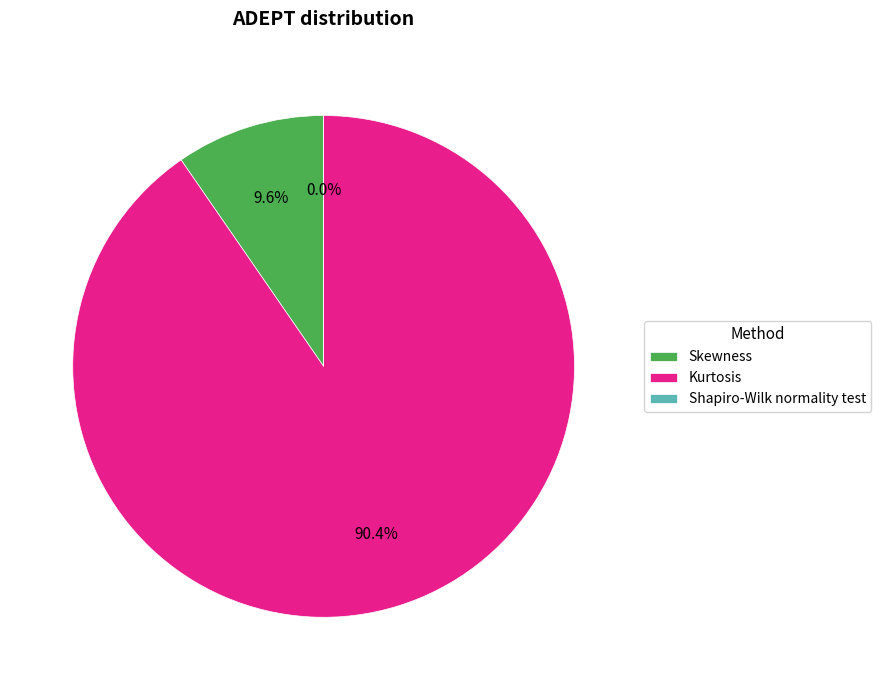

The Skewness slice represents 10% of the pie. True or false?

True